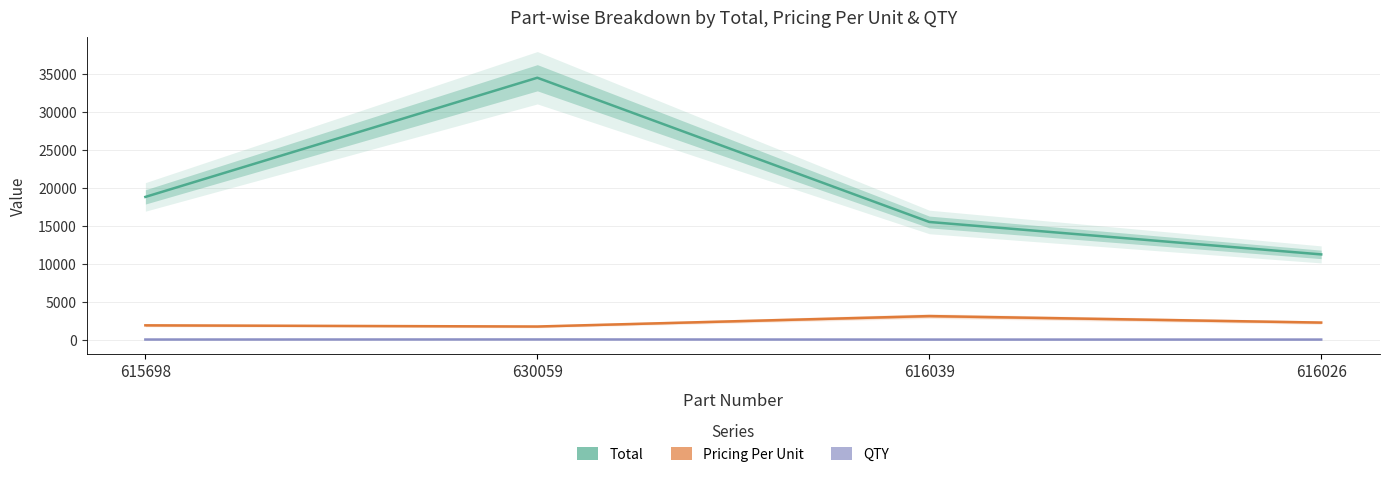

What is the value of the Pricing Per Unit point at the 2nd from the left?

1725